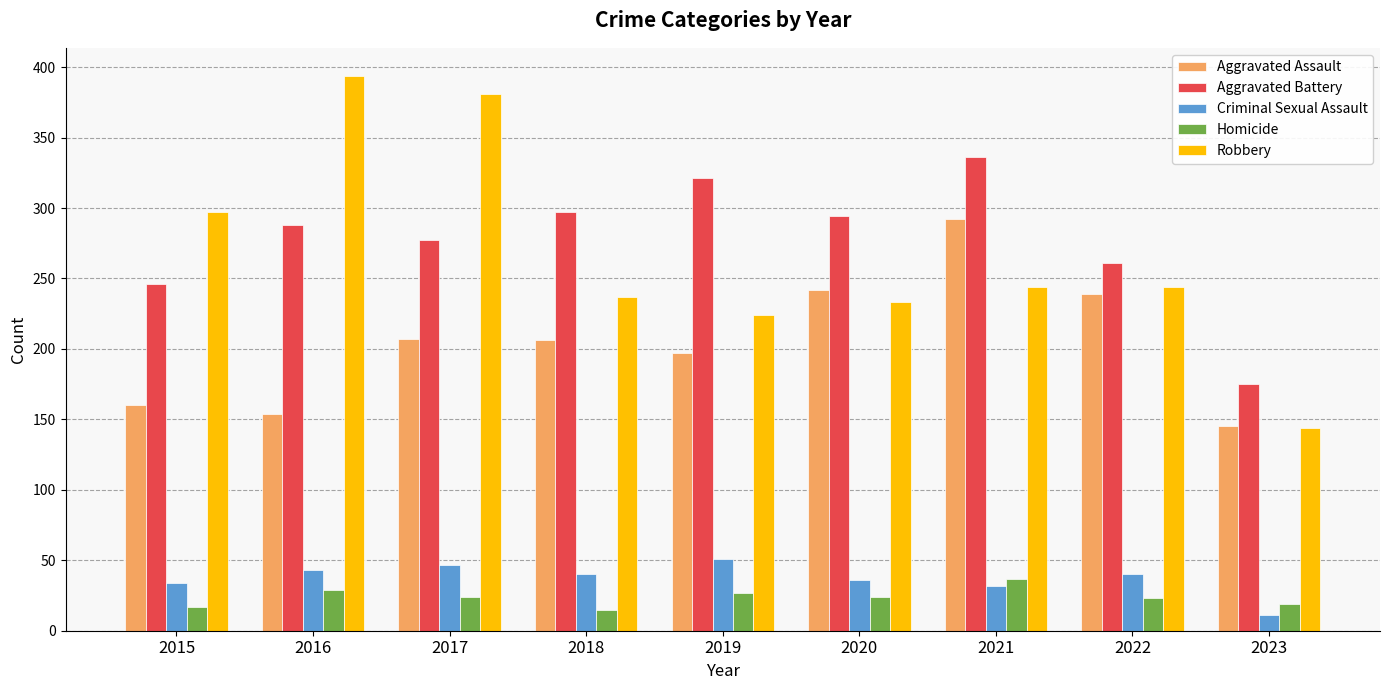

What is the difference between the Aggravated Battery values at 2021 and 2015?

90